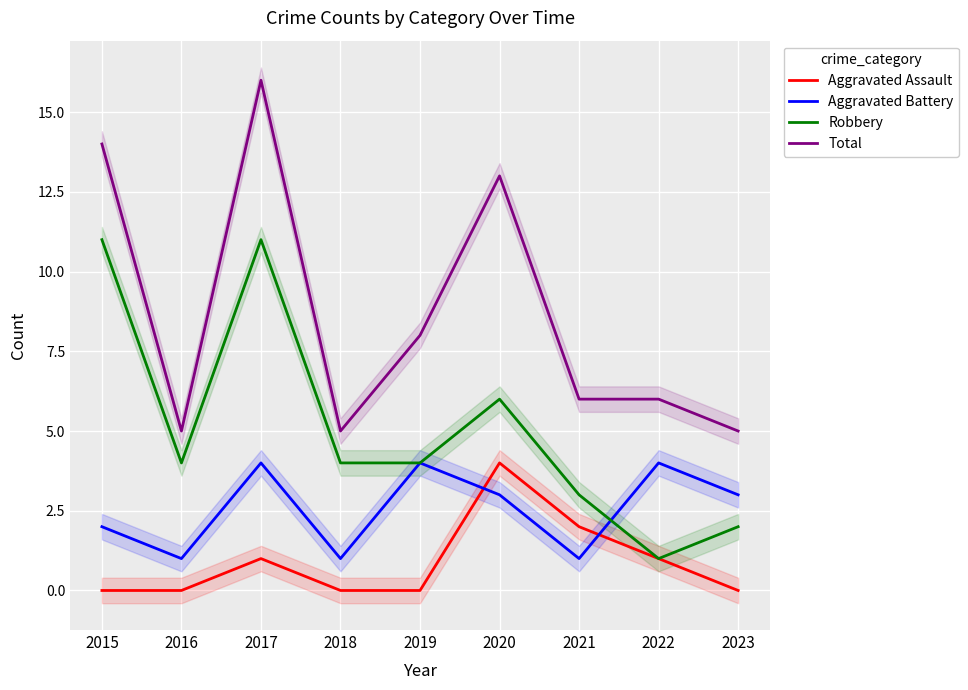

Which series ends up on top after the final intersection of Aggravated Assault and Aggravated Battery?

Aggravated Battery